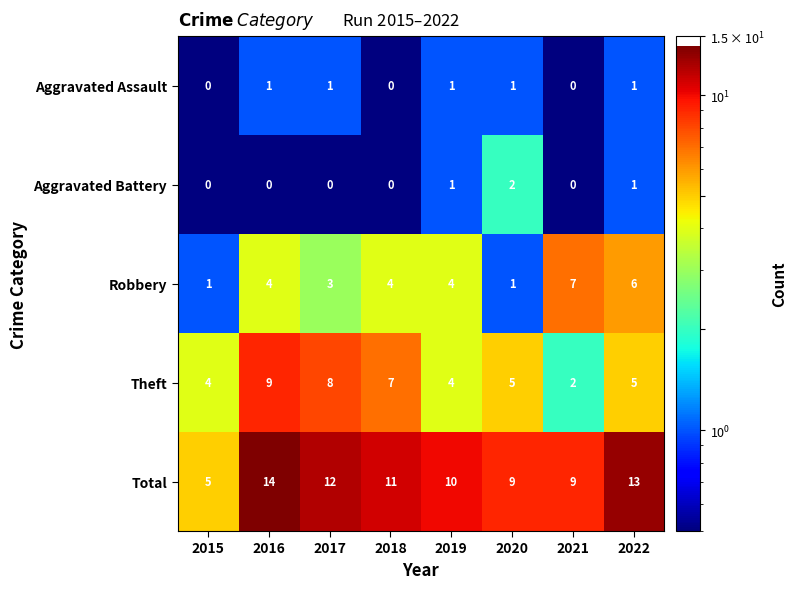

The Aggravated Battery series shows 2 at 2020. True or false?

True